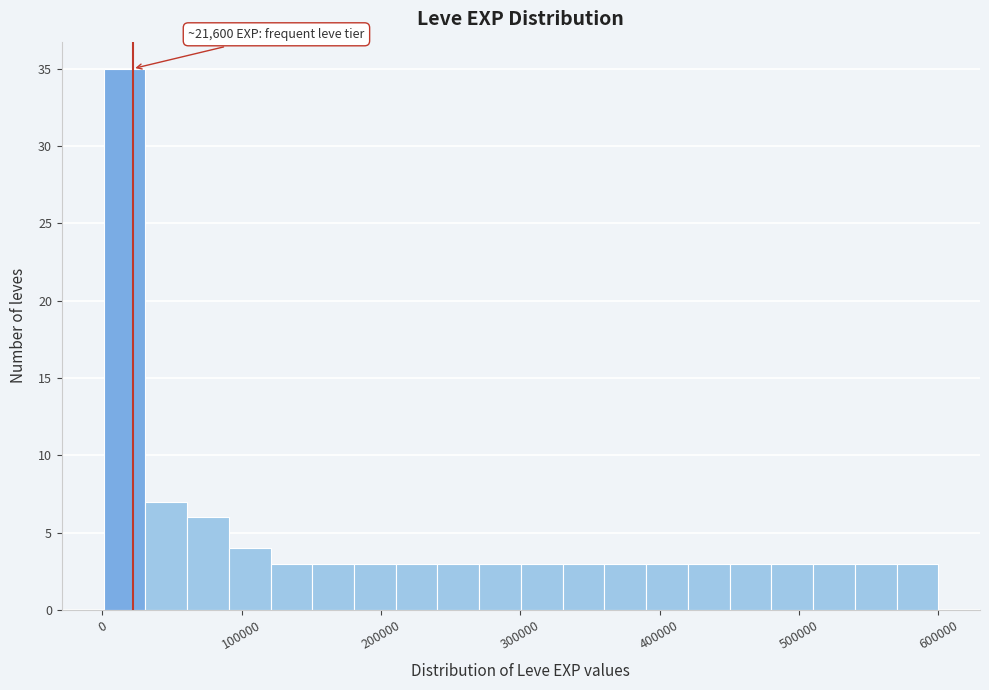

Around what value on the x-axis is the tallest bar? Give the approximate position of its centre, as read against the axis.

20000